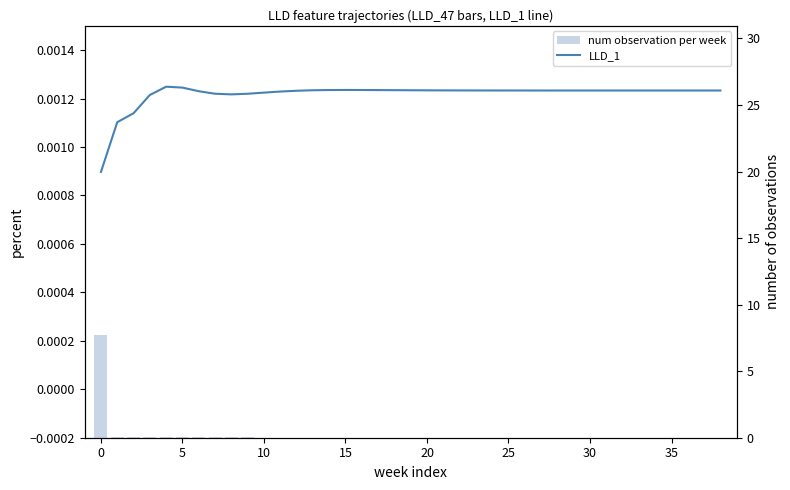

What is the label of the 7th bar from the right?

32